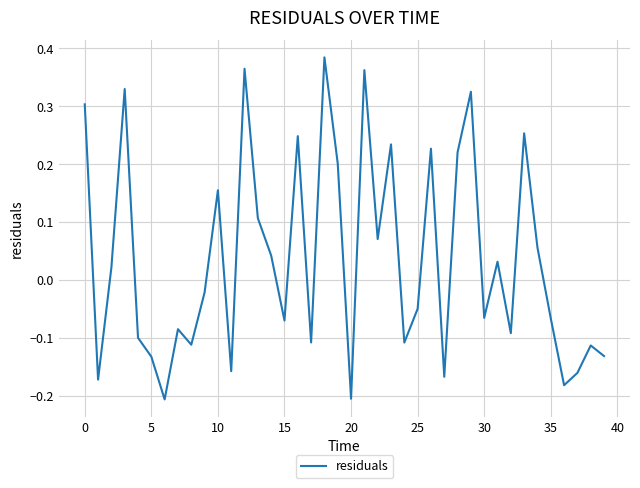

How many lines are shown in the chart?

1